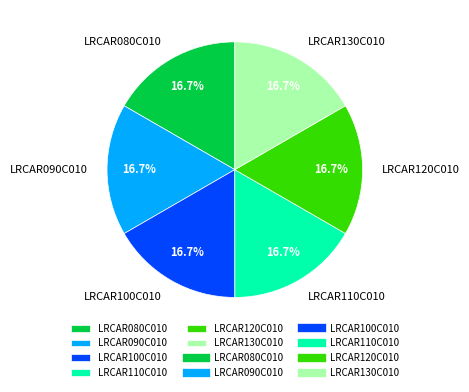

Does any single category account for the majority?

No